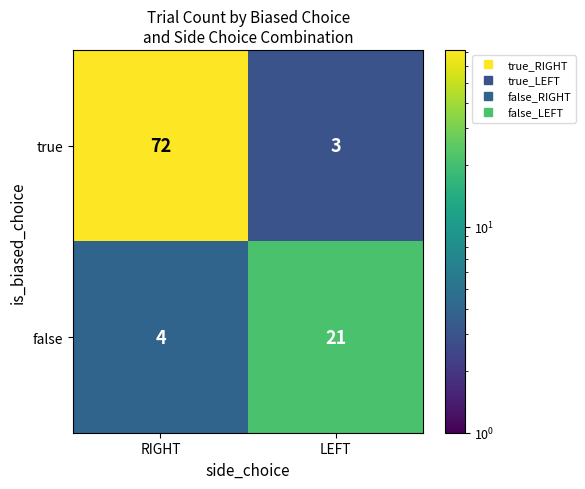

Is it true that false equals 21 at LEFT?

True